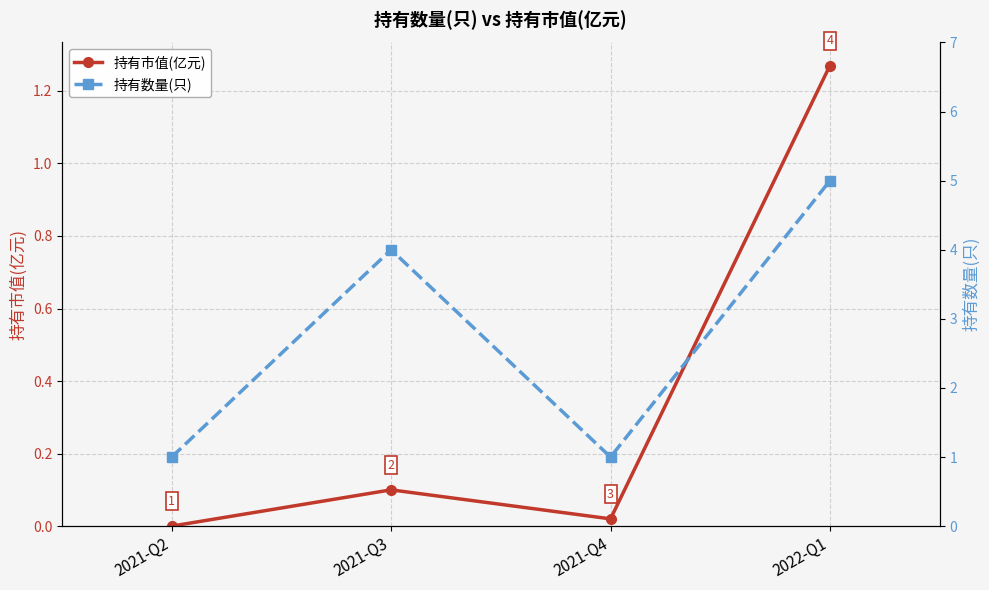

How many 持有数量(只) values are between 1 and 5?

4